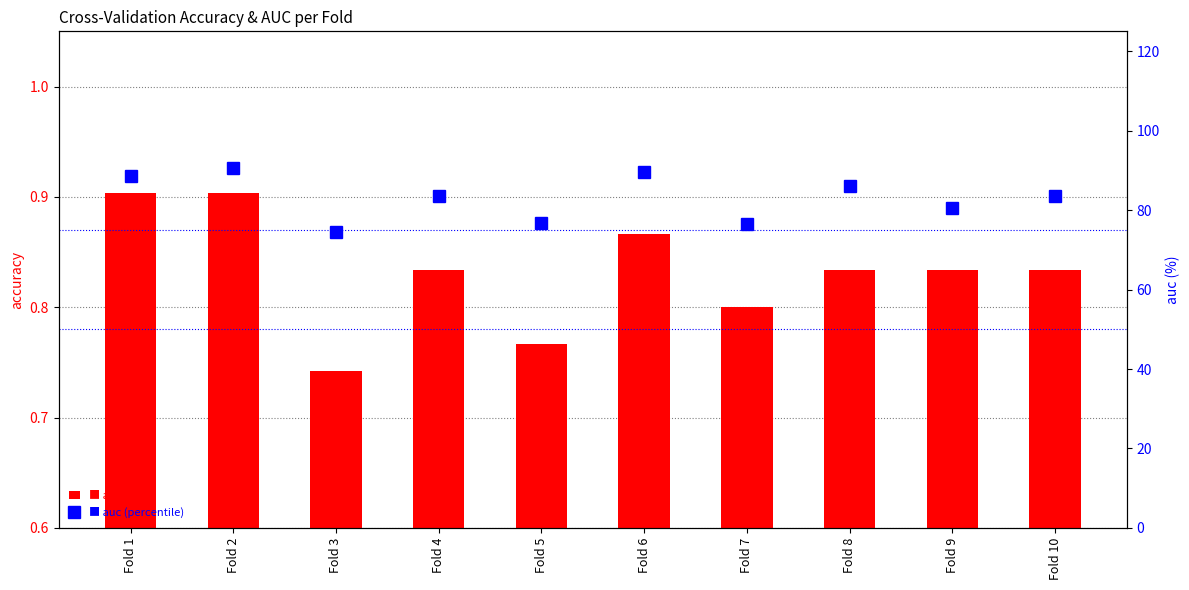

Is it true that auc (percentile) equals 89.5 at Fold 6?

True